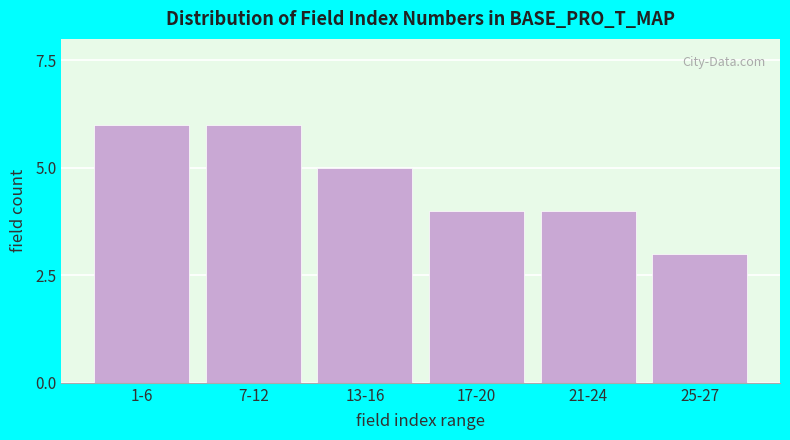

Reading left to right, extract all data points from this chart.

1-6=6	7-12=6	13-16=5	17-20=4	21-24=4	25-27=3